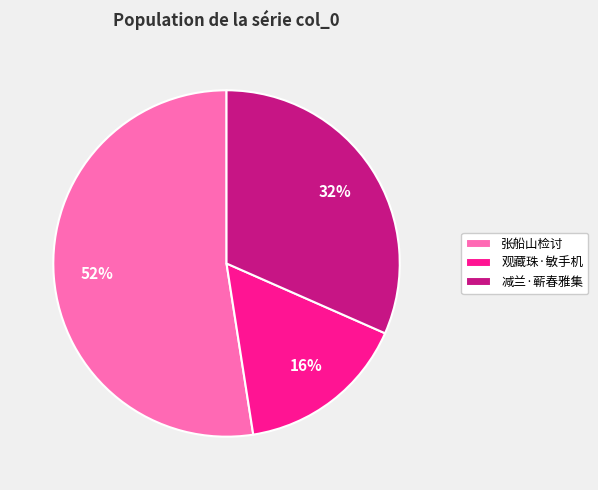

How many slices are in this pie chart?

3